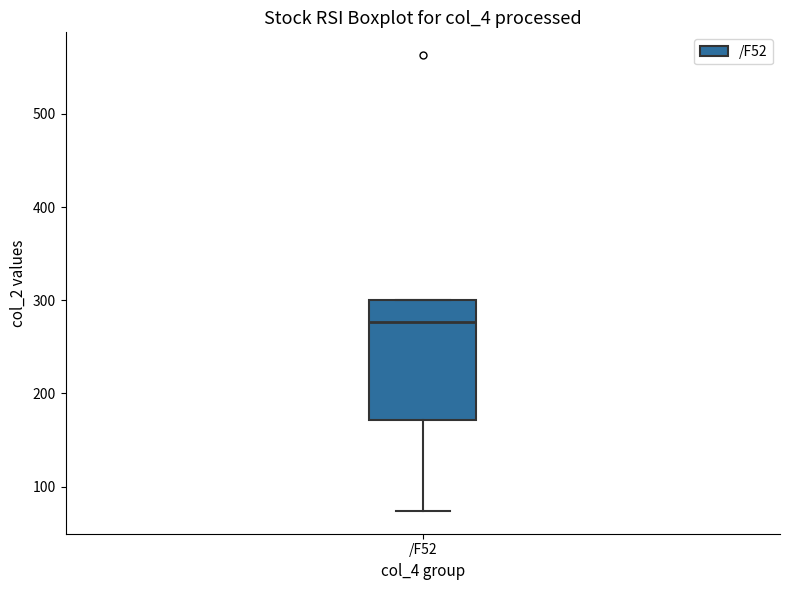

Read this box plot against the y-axis: the position of the median line, the range covered by the box, and the ends of both whiskers. The values are not printed on the chart, so give them approximately, as read against the axis.

median 280, box 170 to 300, whiskers 70 to 300